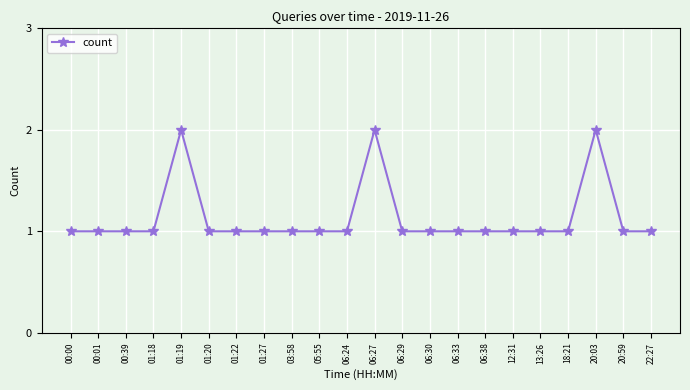

True or false: the data shows 2 at 20:03.

True